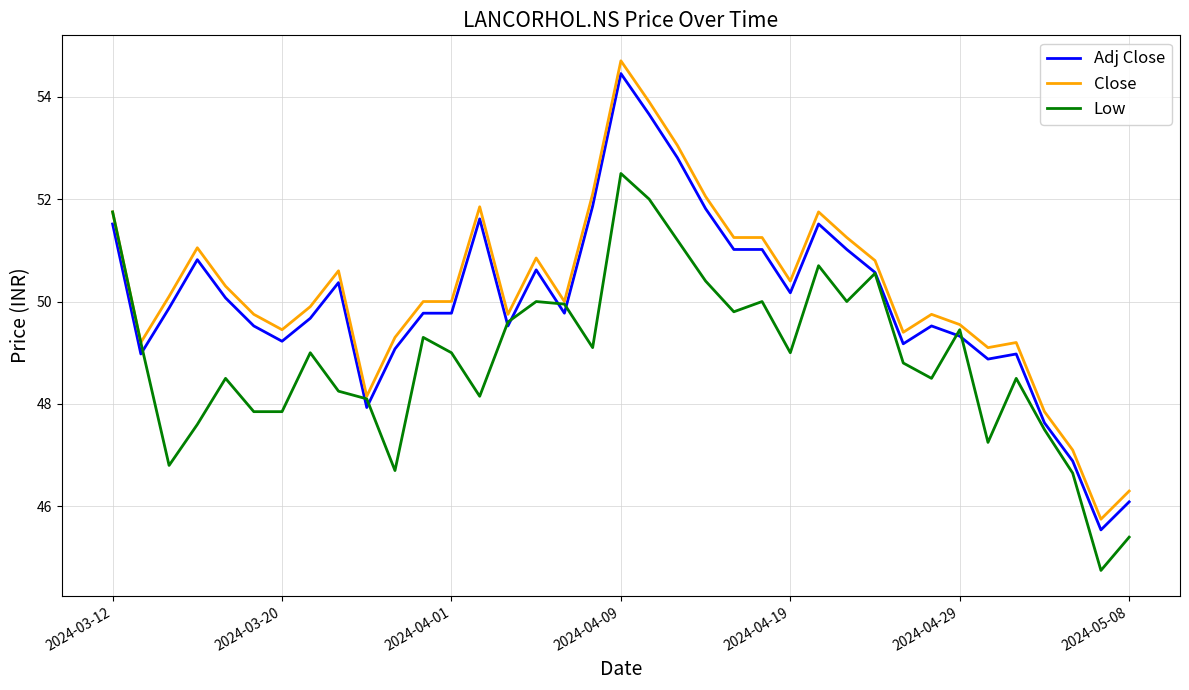

Which series has the largest range (max minus min)?

Close